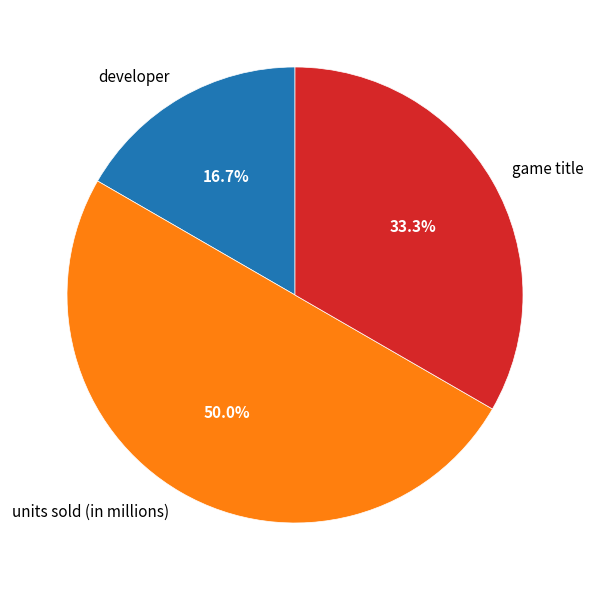

Which slice is the smallest?

developer